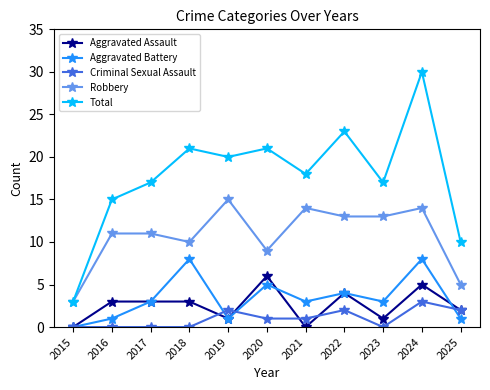

Reading right to left, transcribe all the data shown in this chart.

Aggravated Assault: 2025=2	2024=5	2023=1	2022=4	2021=0	2020=6	2019=1	2018=3	2017=3	2016=3	2015=0
Aggravated Battery: 2025=1	2024=8	2023=3	2022=4	2021=3	2020=5	2019=1	2018=8	2017=3	2016=1	2015=0
Criminal Sexual Assault: 2025=2	2024=3	2023=0	2022=2	2021=1	2020=1	2019=2	2018=0	2017=0	2016=0	2015=0
Robbery: 2025=5	2024=14	2023=13	2022=13	2021=14	2020=9	2019=15	2018=10	2017=11	2016=11	2015=3
Total: 2025=10	2024=30	2023=17	2022=23	2021=18	2020=21	2019=20	2018=21	2017=17	2016=15	2015=3